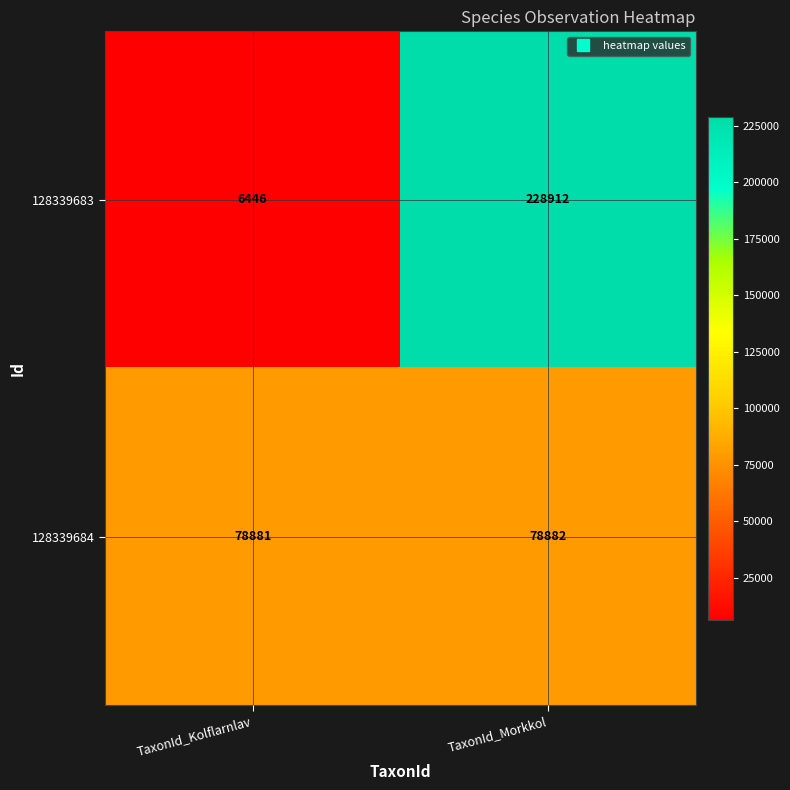

List the series in order of their peak value, highest first.

128339683, 128339684